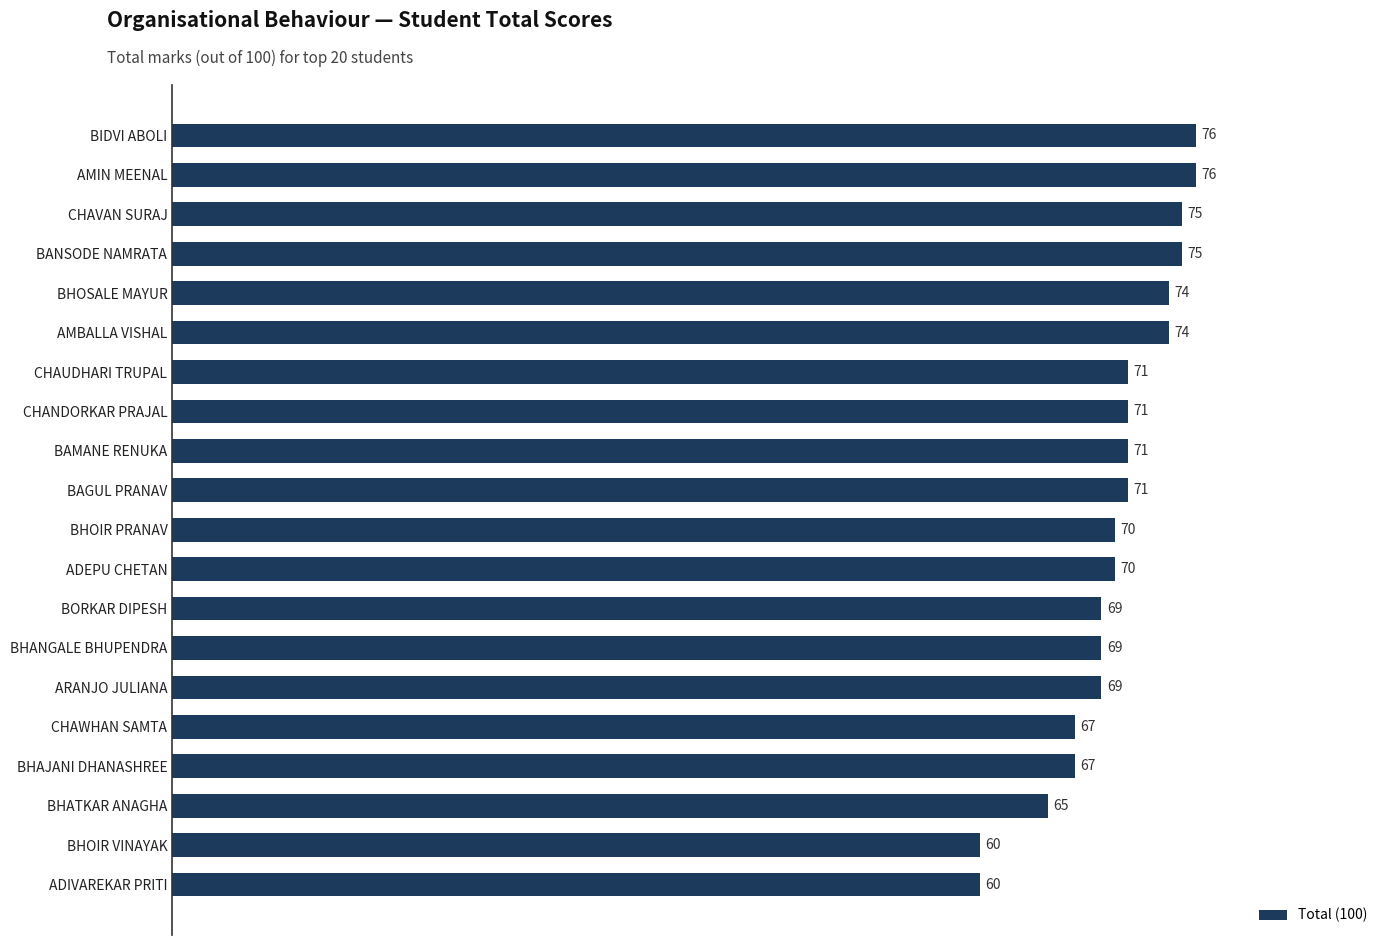

What is the smallest value displayed?

60